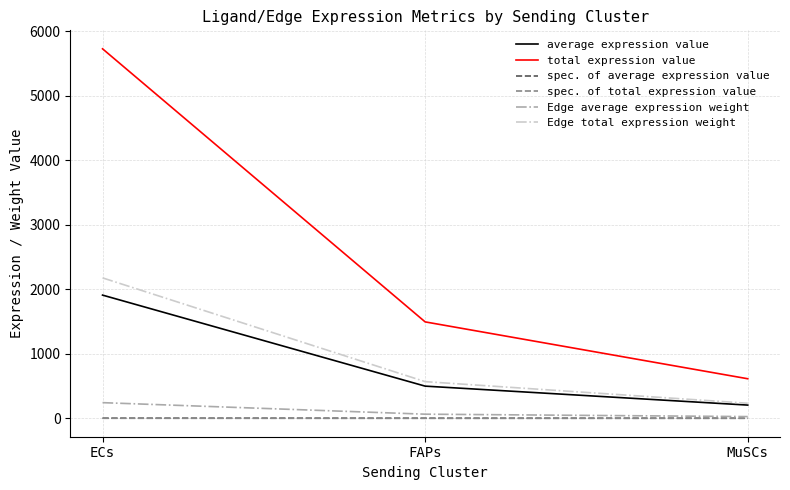

What is the difference between the Edge total expression weight values at ECs and MuSCs?

1943.0